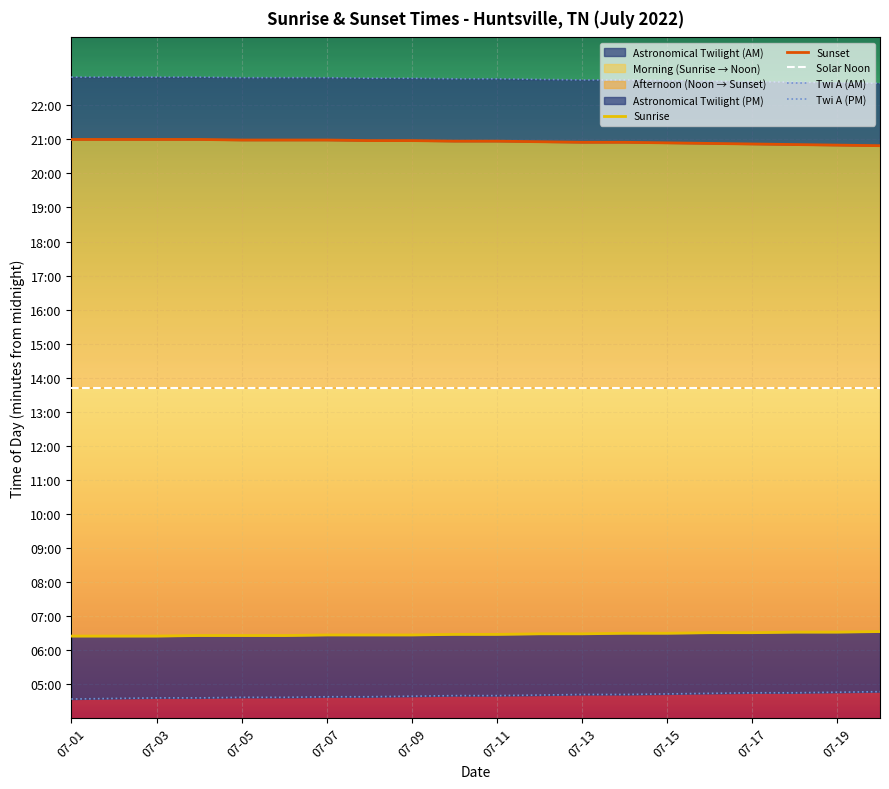

What is the difference between the Twi A (PM) values at 07-19 and 07-01?

10